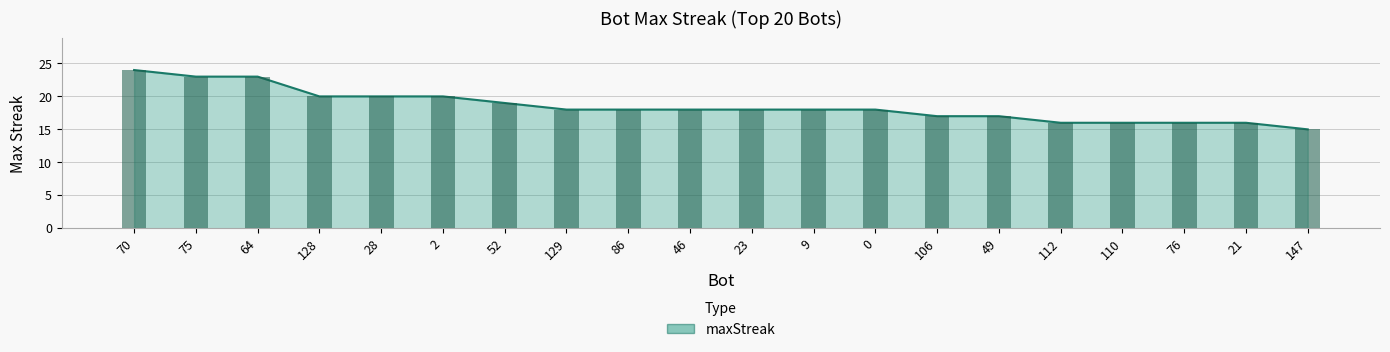

What is the average value?

18